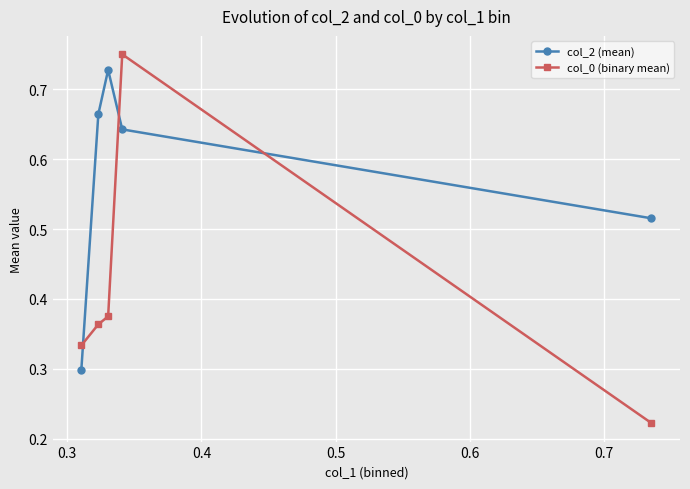

List the series in order of their overall mean, highest first.

col_2 (mean), col_0 (binary mean)